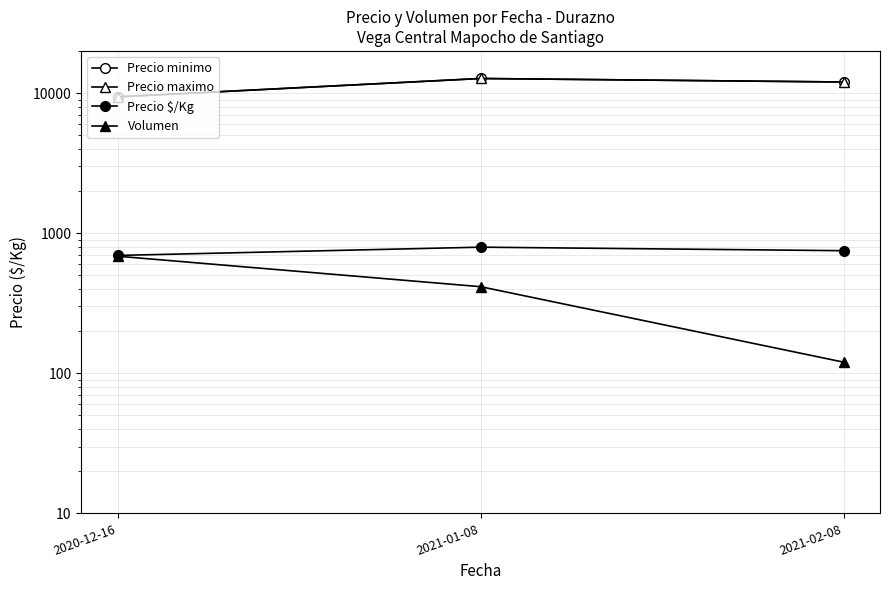

What is the smallest value displayed?

120.0